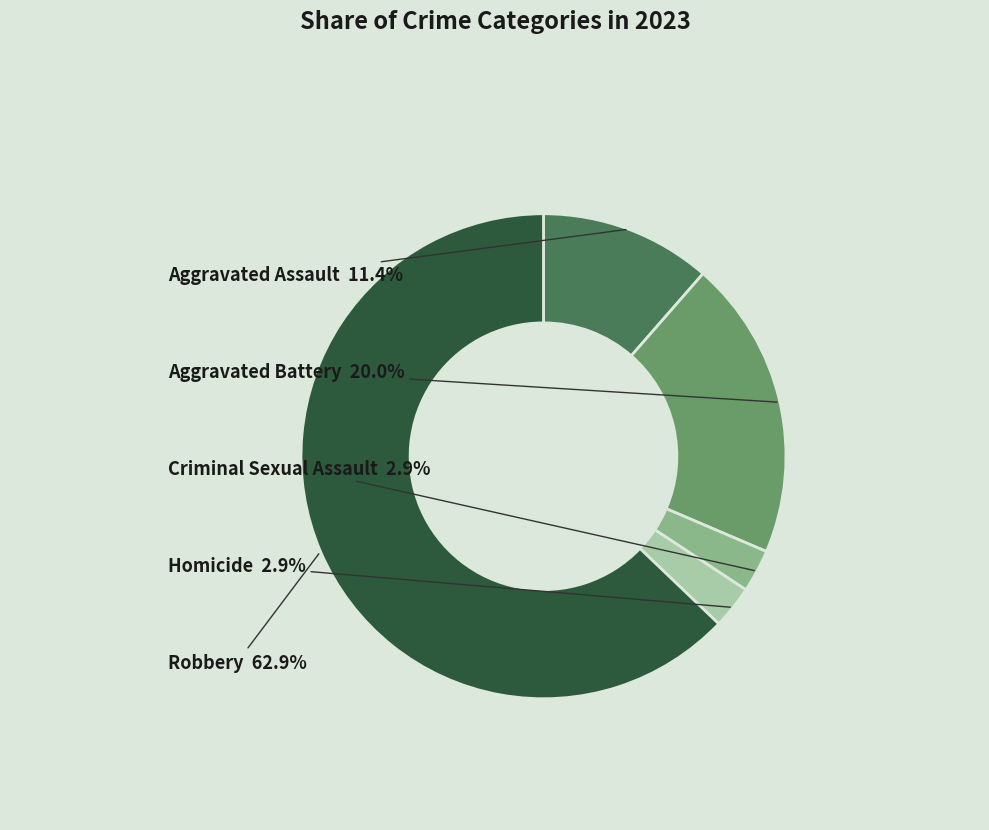

Is there any slice that represents more than half of the pie?

Yes